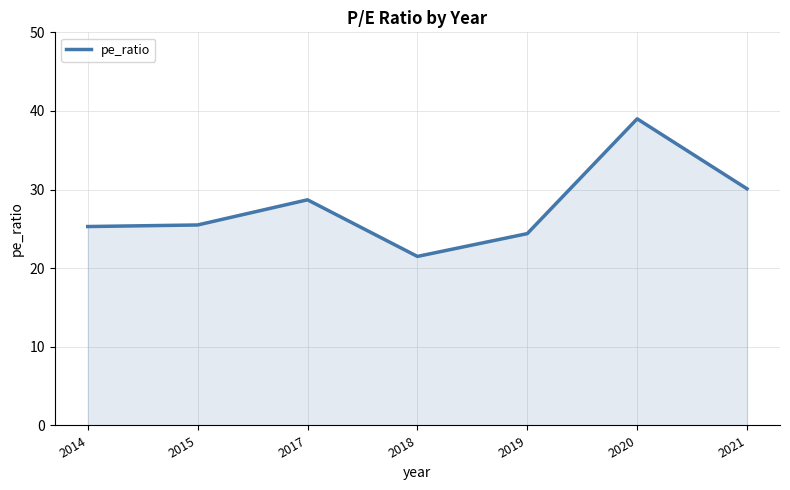

The value at 2018 is 21.5. True or false?

True